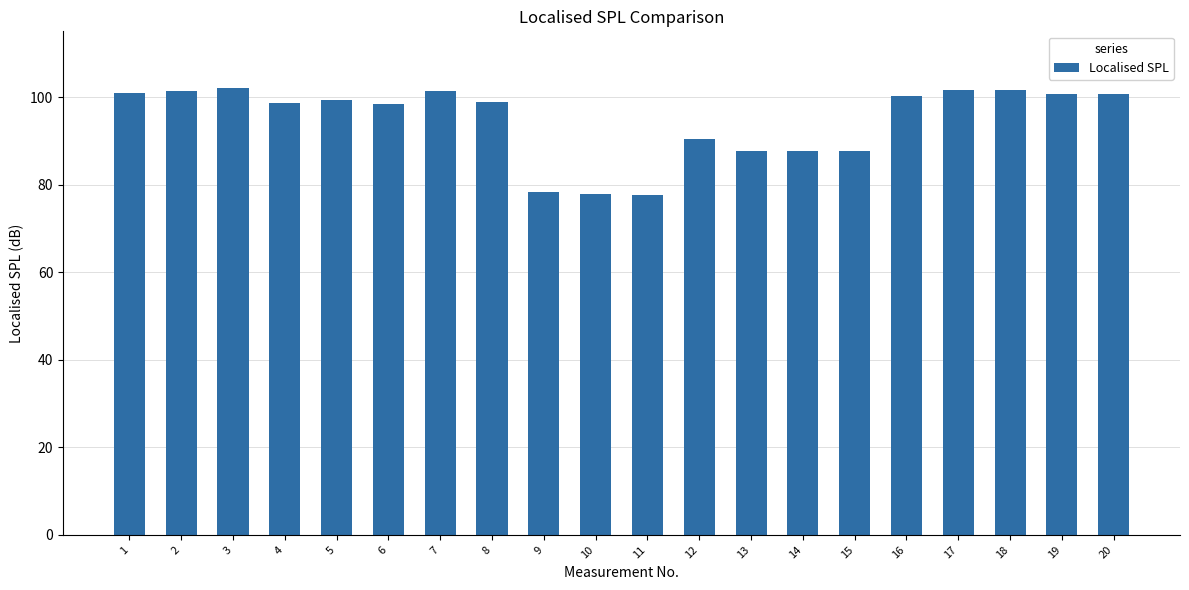

The value at 5 is 99.3. True or false?

True